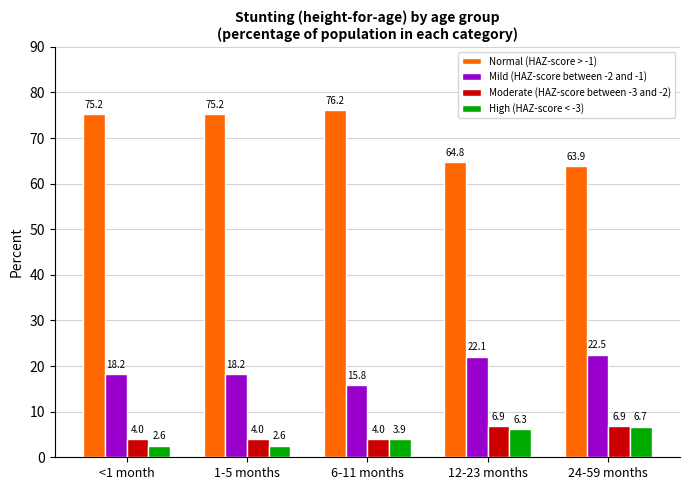

Read the High (HAZ-score < -3) value at 6-11 months.

3.9